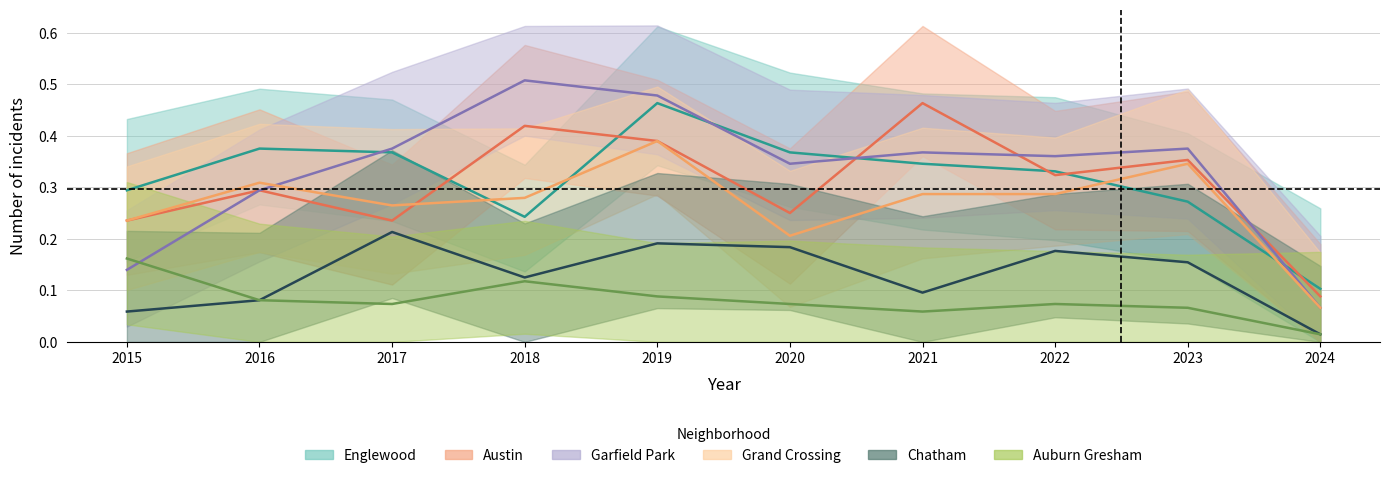

At which category does Chatham reach its first local valley?

2018